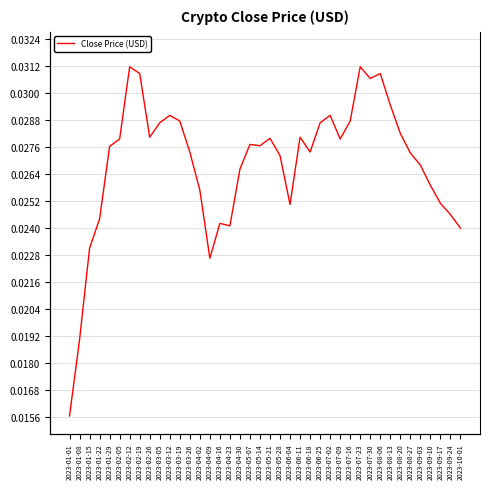

How many lines are shown in the chart?

1